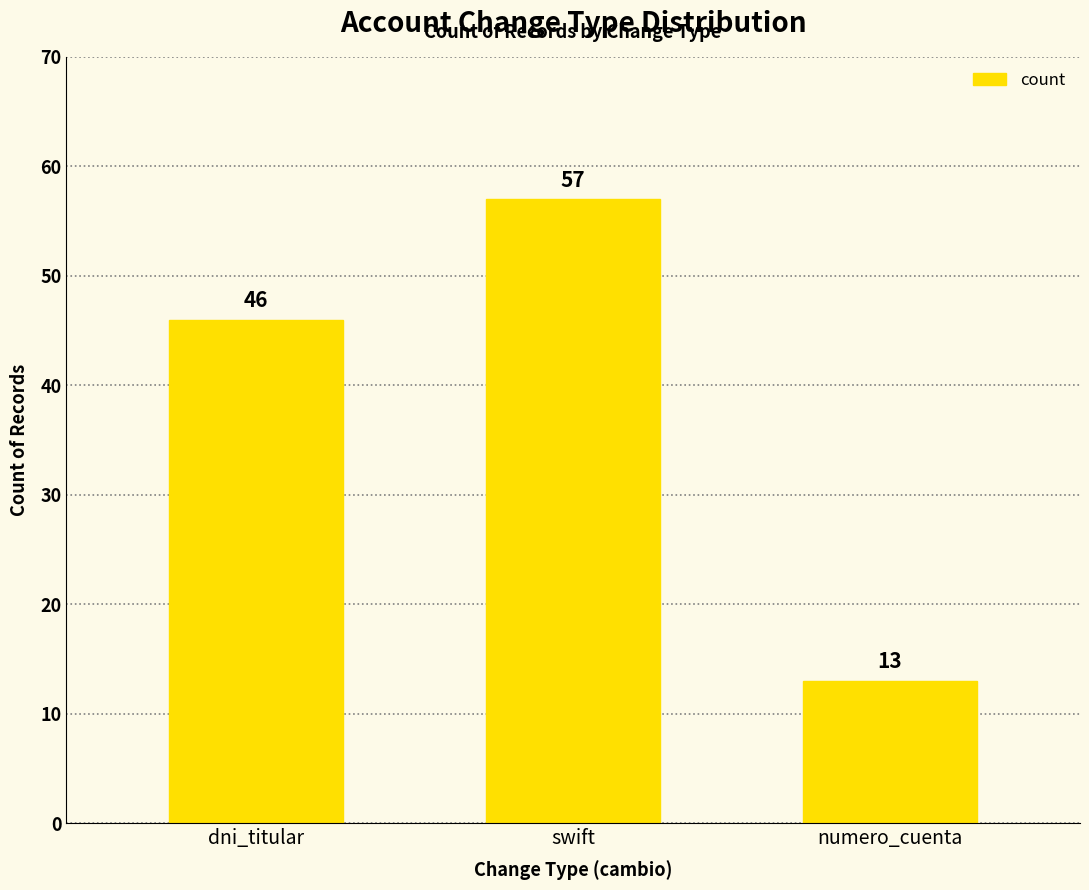

True or false: the data shows 57 at swift.

True